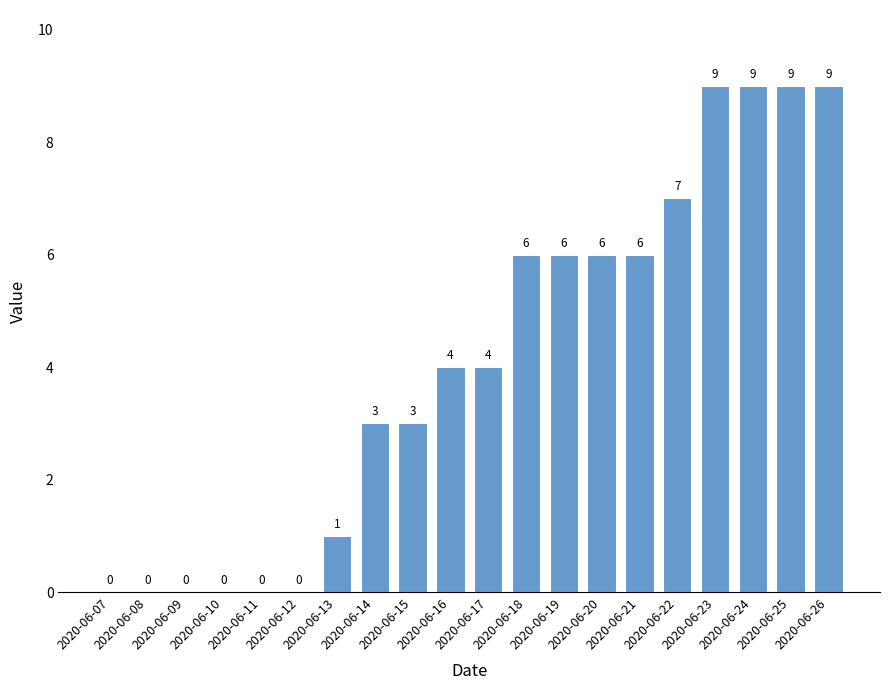

How many values are between 0 and 7?

16